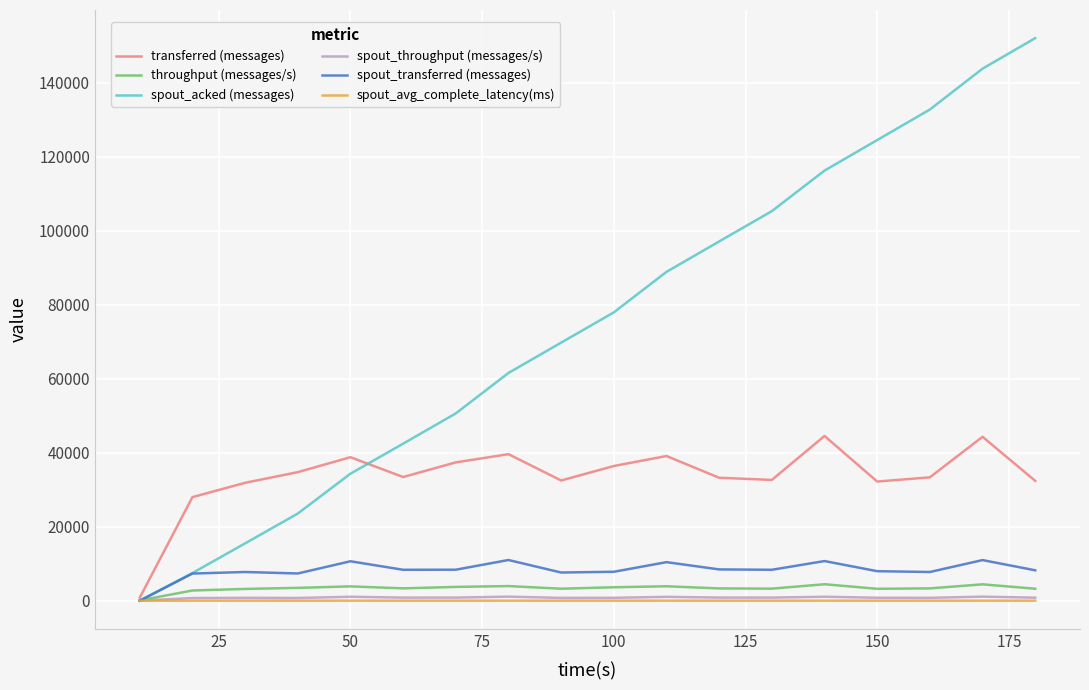

True or false: throughput (messages/s) has more than 2 interior local peaks.

True